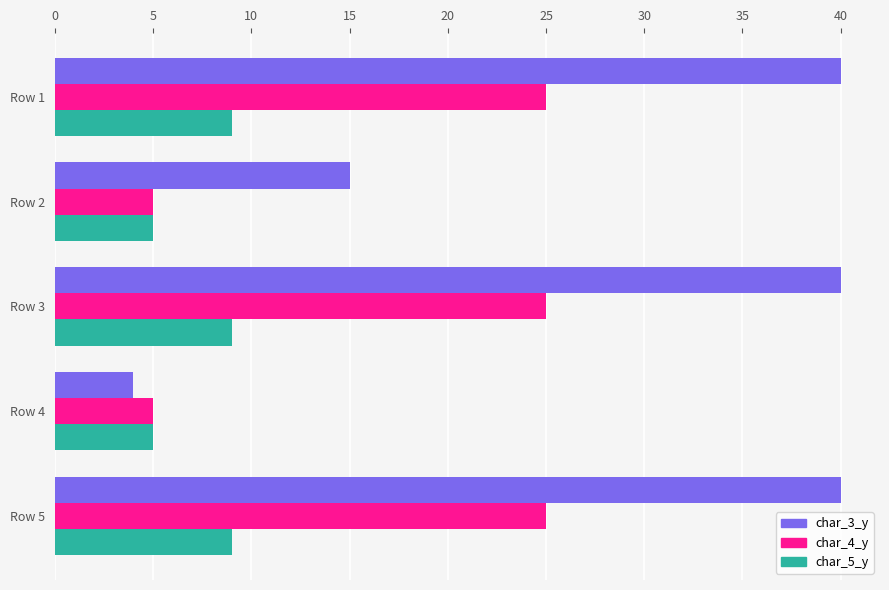

Between Row 4 and Row 5, which series saw the biggest shift?

char_3_y